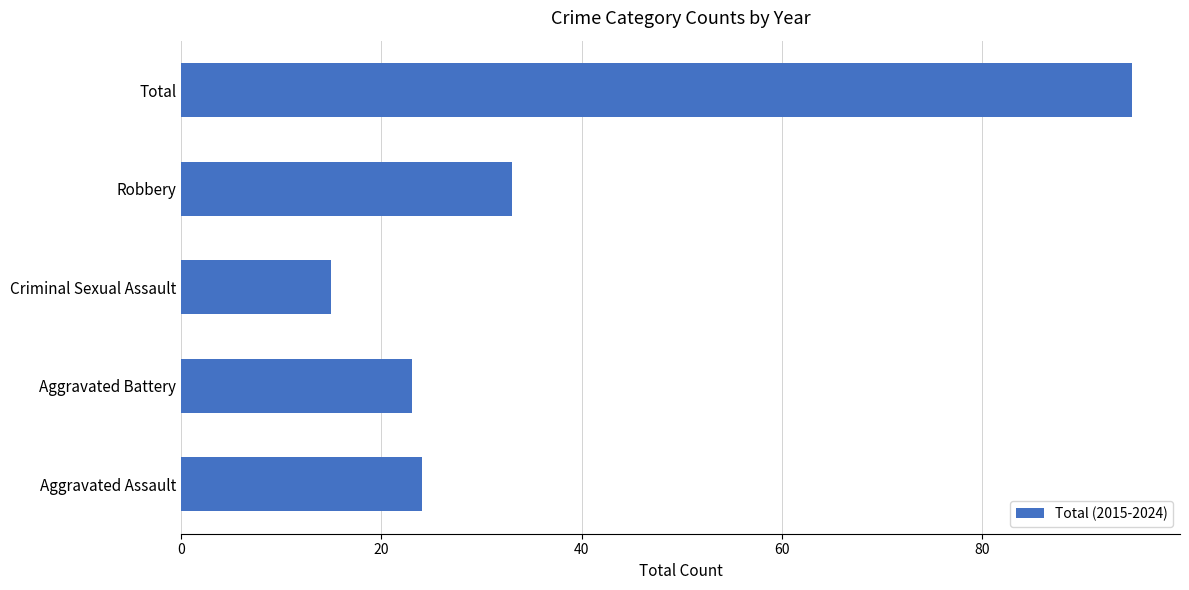

The value at Aggravated Battery is 39. True or false?

False